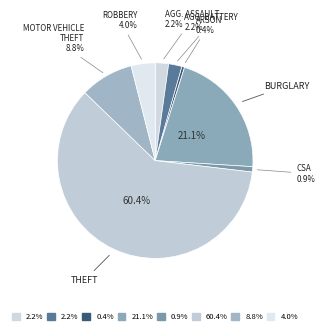

To the nearest percent, what is the average slice percentage?

12%